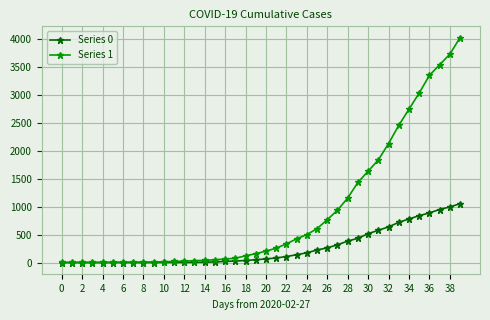

How many categories are shown in the chart?

40